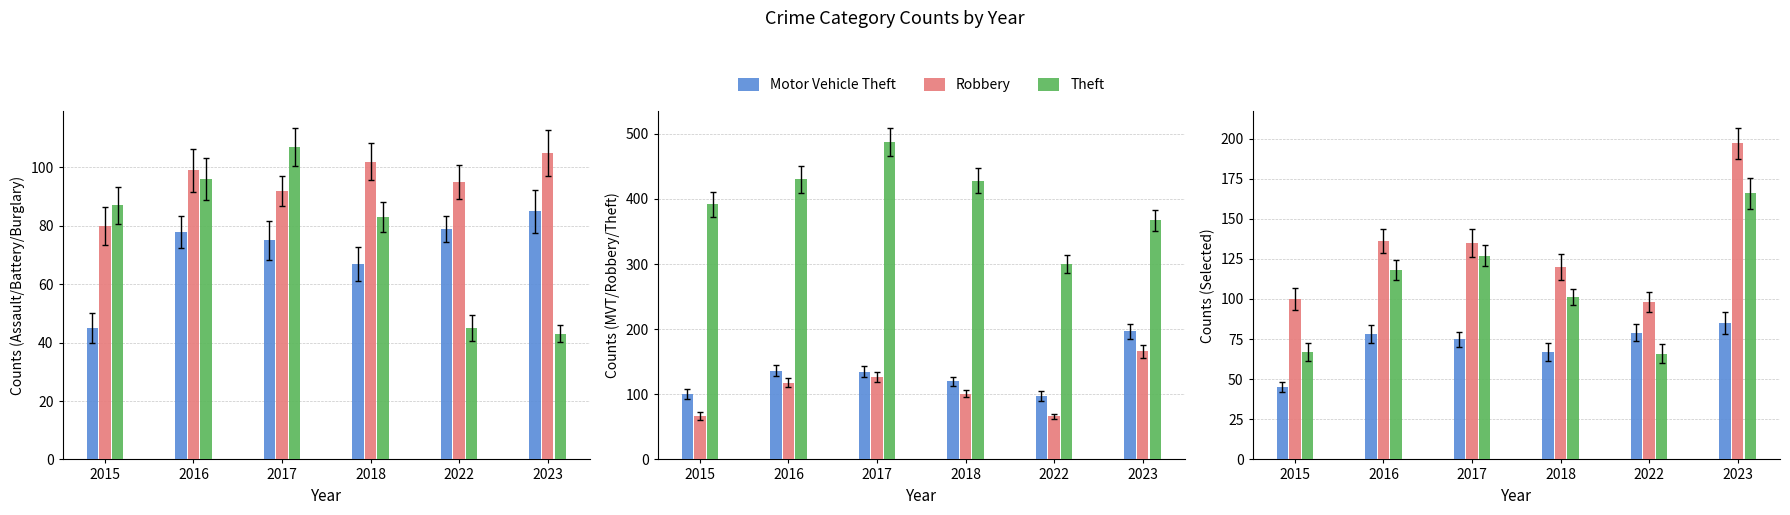

Count the number of categories in the chart.

6